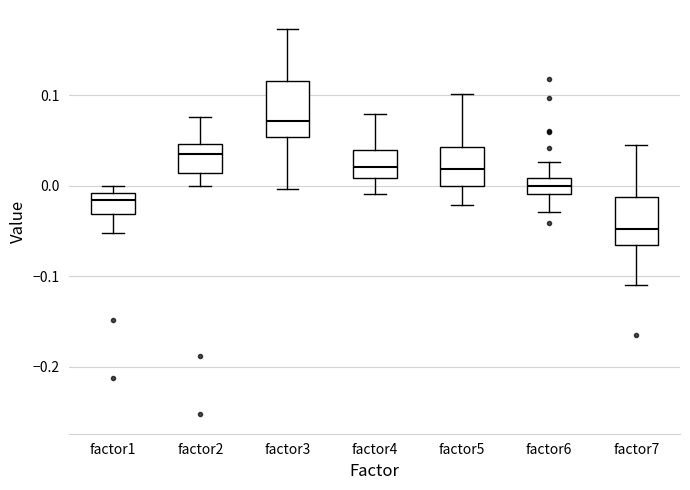

Which box's median line is the highest?

factor3